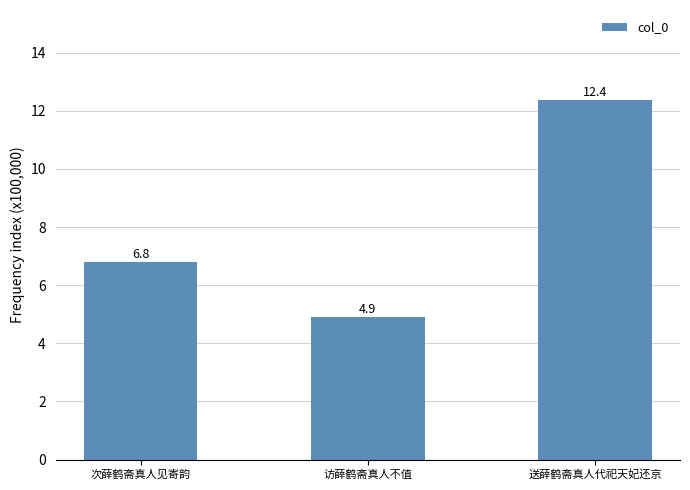

Is it true that the value at 访薛鹤斋真人不值 is 4.9?

True